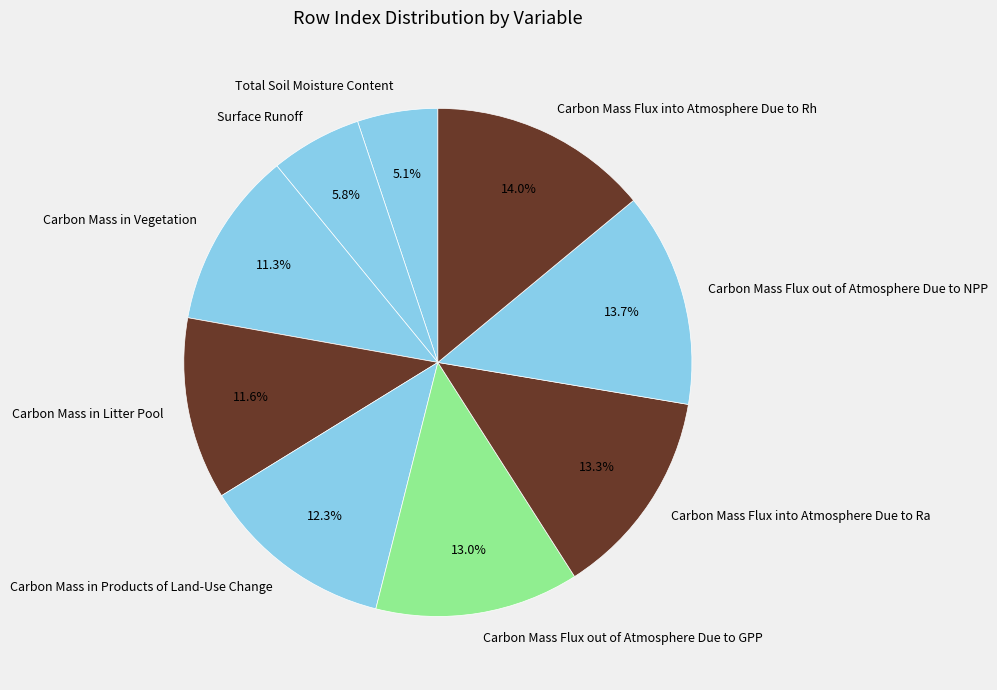

How much of the chart is everything except Carbon Mass in Products of Land-Use Change?

87.7%